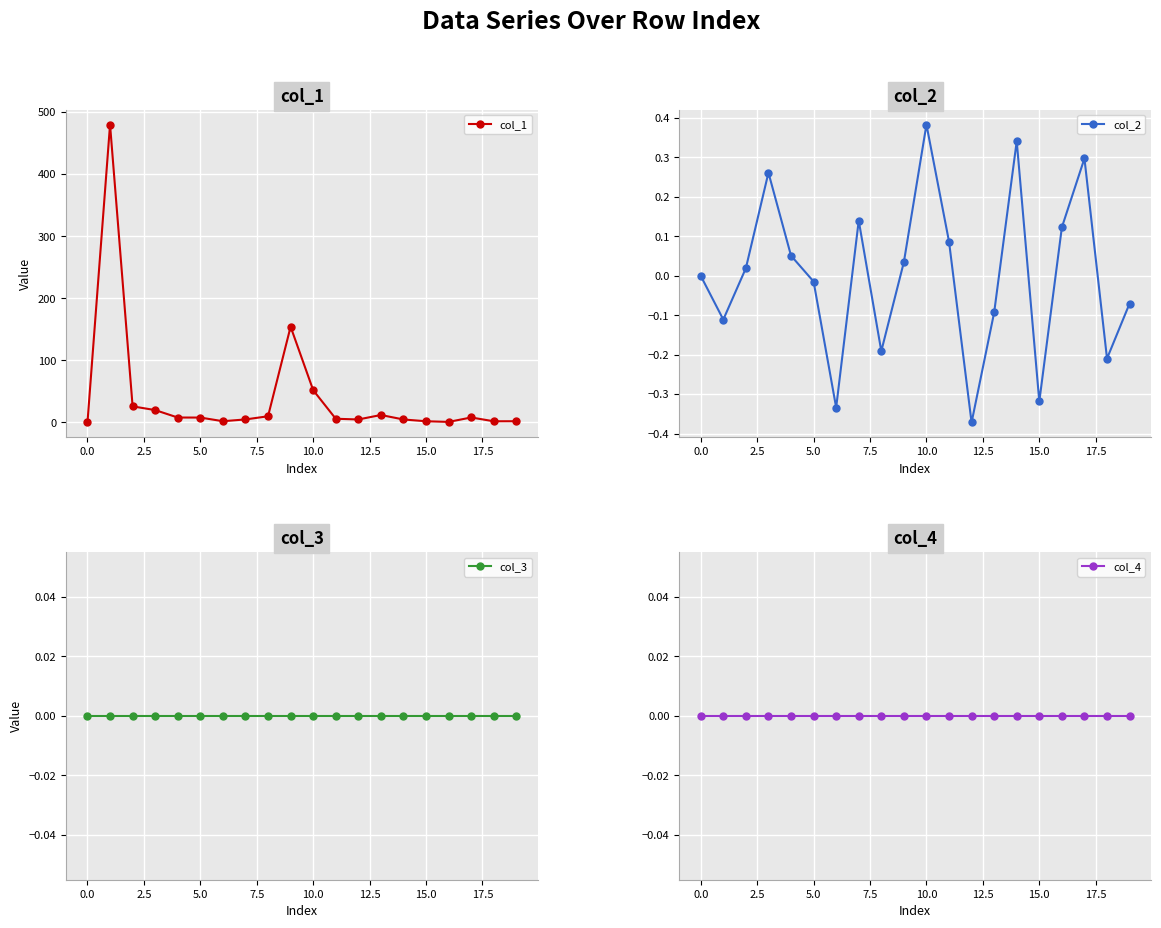

Reading left to right, list all the values displayed in this chart.

col_1: 0.0	479.8	26.0	20.0	8.0	7.9	2.0	4.9	10.0	154.3	52.0	6.0	4.9	12.1	4.9	2.0	0.9	8.1	2.0	2.0
col_2: 0.0	-0.1	0.0	0.3	0.1	-0.0	-0.3	0.1	-0.2	0.0	0.4	0.1	-0.4	-0.1	0.3	-0.3	0.1	0.3	-0.2	-0.1
col_3: 0.0	0.0	0.0	0.0	0.0	0.0	0.0	0.0	0.0	0.0	0.0	0.0	0.0	0.0	0.0	0.0	0.0	0.0	0.0	0.0
col_4: 0.0	0.0	0.0	0.0	0.0	0.0	0.0	0.0	0.0	0.0	0.0	0.0	0.0	0.0	0.0	0.0	0.0	0.0	0.0	0.0